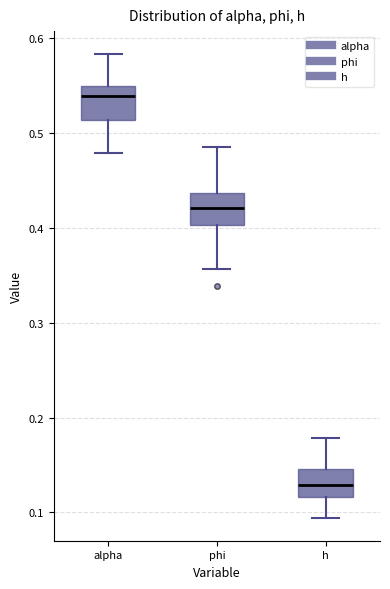

Which box has the highest median line?

alpha